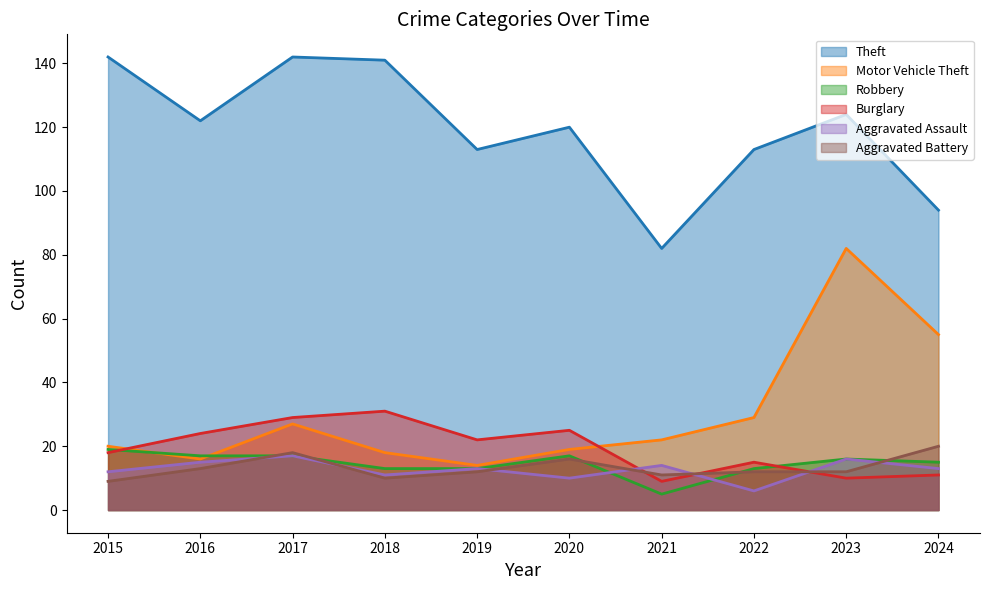

Reading left to right, extract all data points from this chart.

Theft: 142	122	142	141	113	120	82	113	124	94
Motor Vehicle Theft: 20	16	27	18	14	19	22	29	82	55
Robbery: 19	17	17	13	13	17	5	13	16	15
Burglary: 18	24	29	31	22	25	9	15	10	11
Aggravated Assault: 12	15	17	11	13	10	14	6	16	13
Aggravated Battery: 9	13	18	10	12	16	11	12	12	20